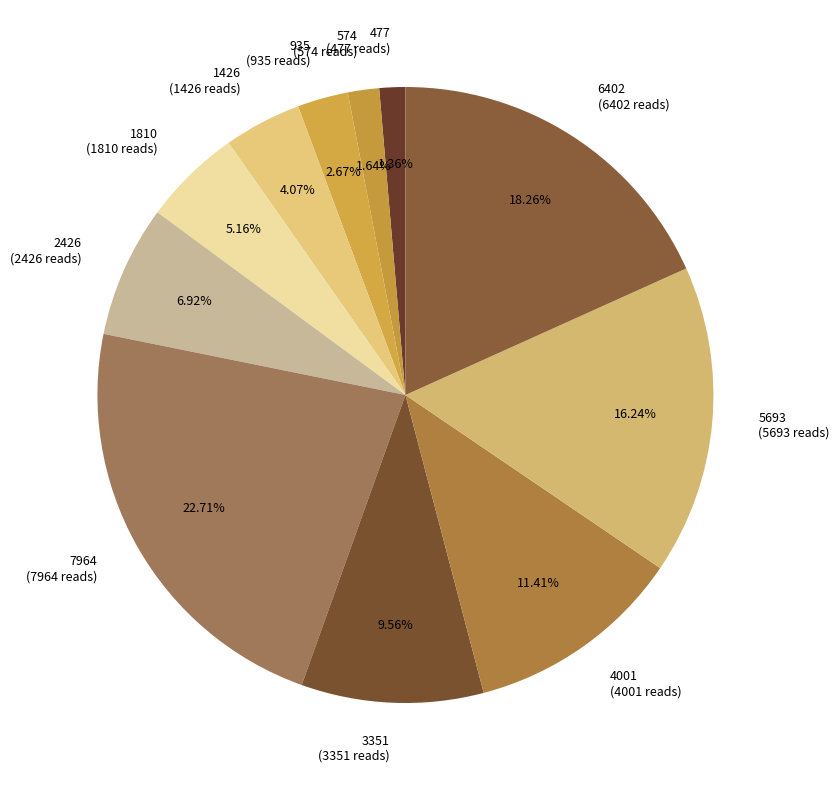

How many segments does this pie chart have?

11